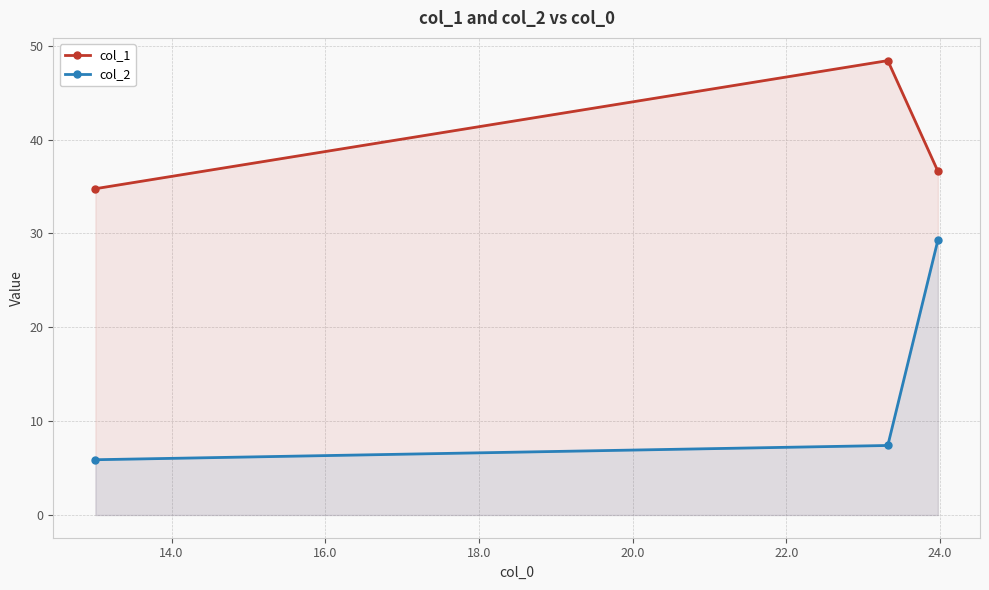

Which series has the widest spread of values?

col_2